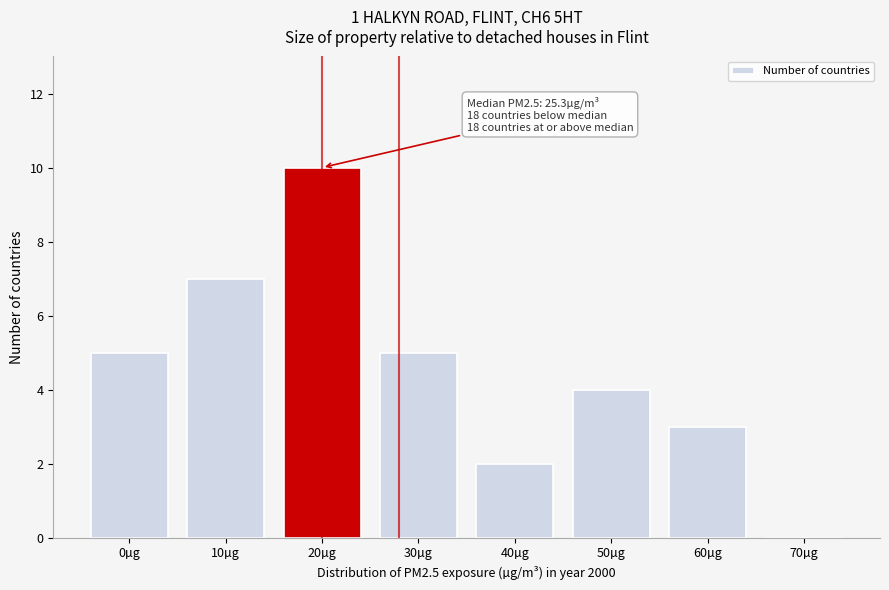

Reading left to right, transcribe all the data shown in this chart.

0µg=5	10µg=7	20µg=10	30µg=5	40µg=2	50µg=4	60µg=3	70µg=0